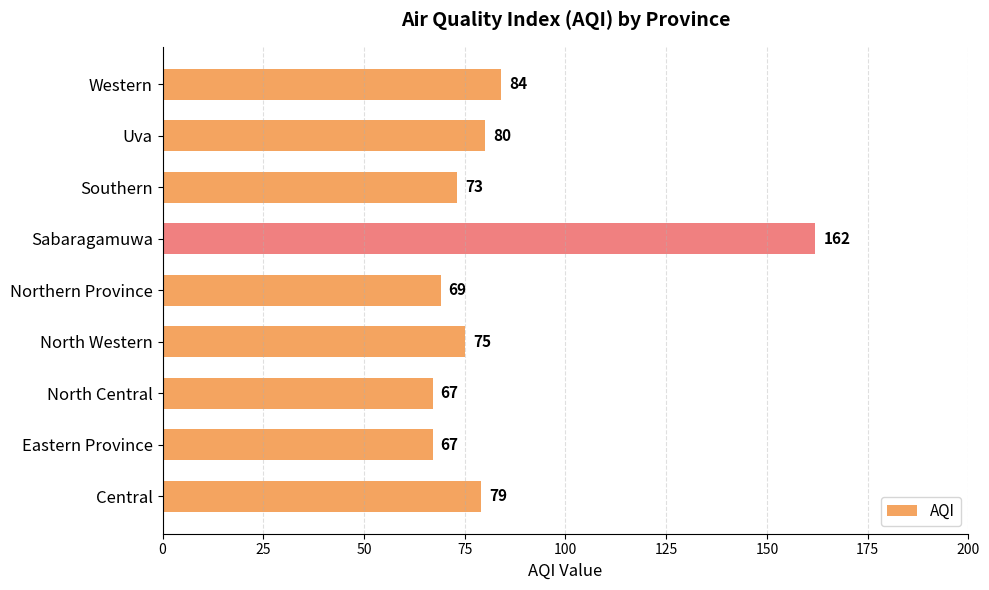

What is the ratio of the value at North Western to the value at Northern Province?

1.1